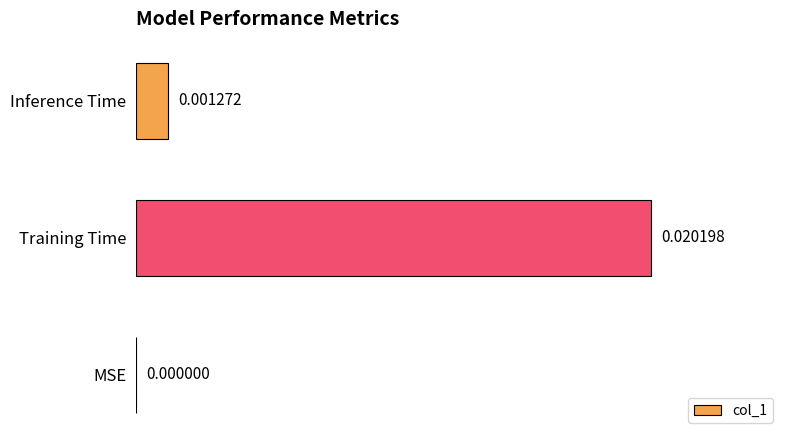

Between Training Time and MSE, which is larger?

Training Time